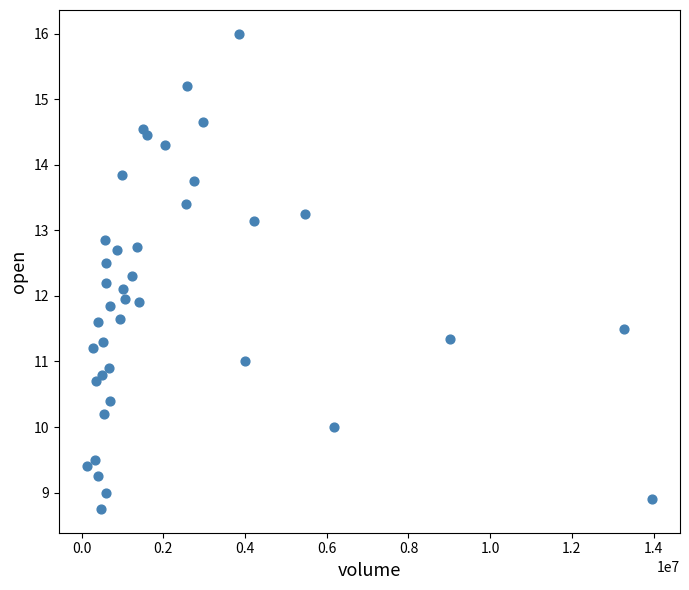

What is the range of X values (max minus min)?

13820504.0